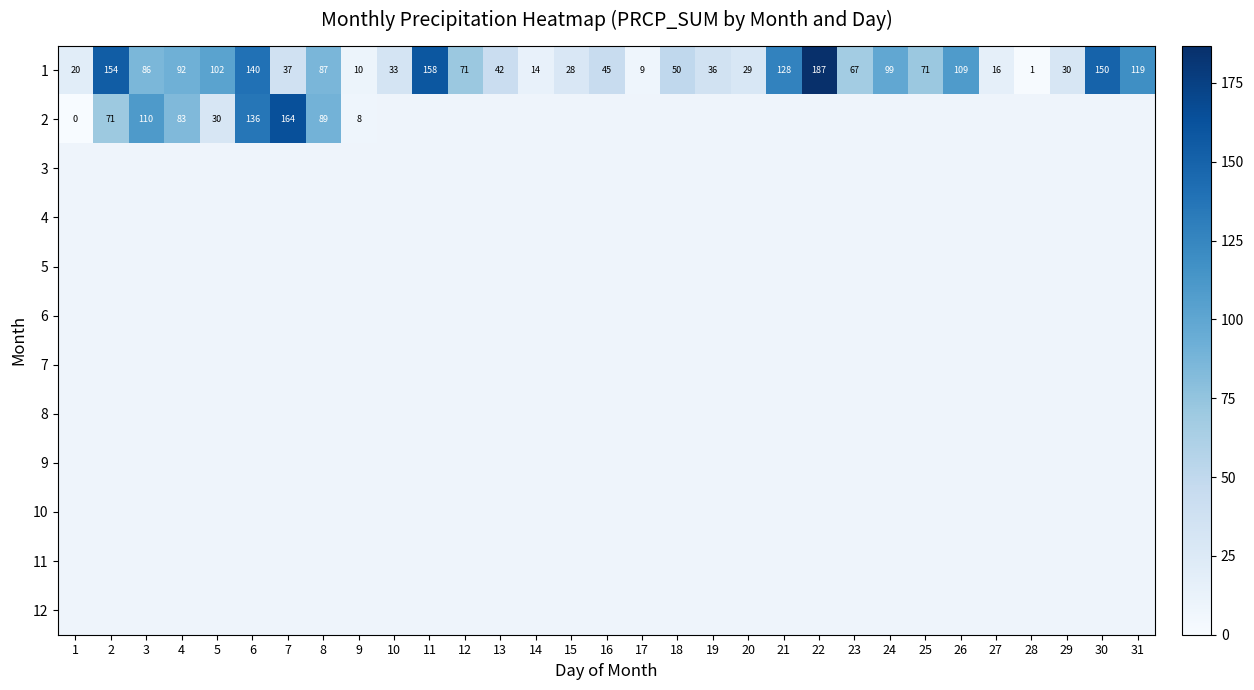

Which has a higher value, 28 or 7?

7